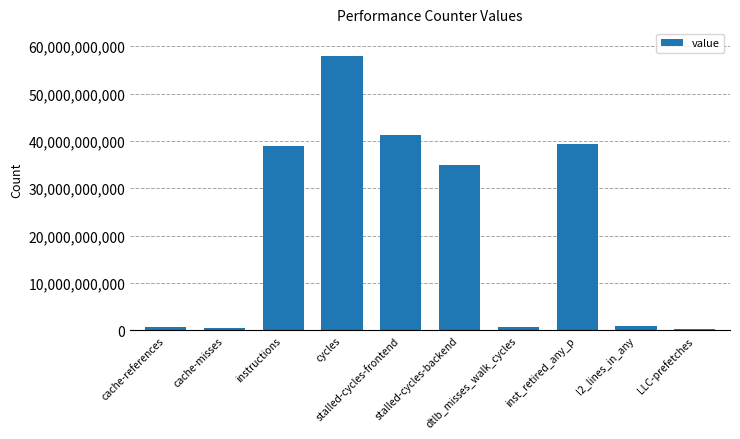

The chart shows a value of 286836928 at LLC-prefetches. True or false?

True